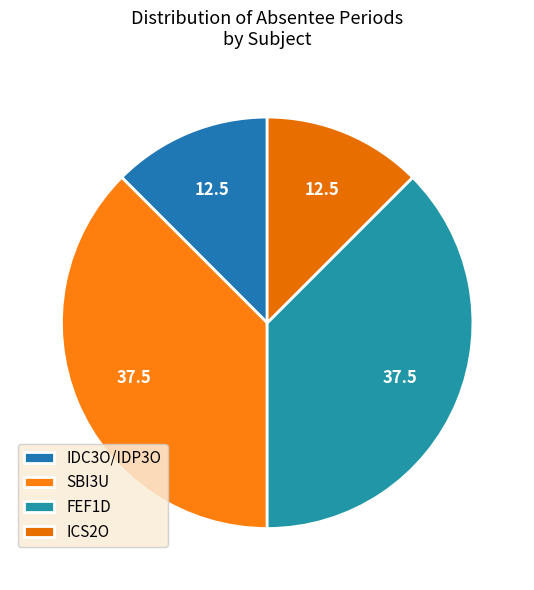

How many segments does this pie chart have?

4